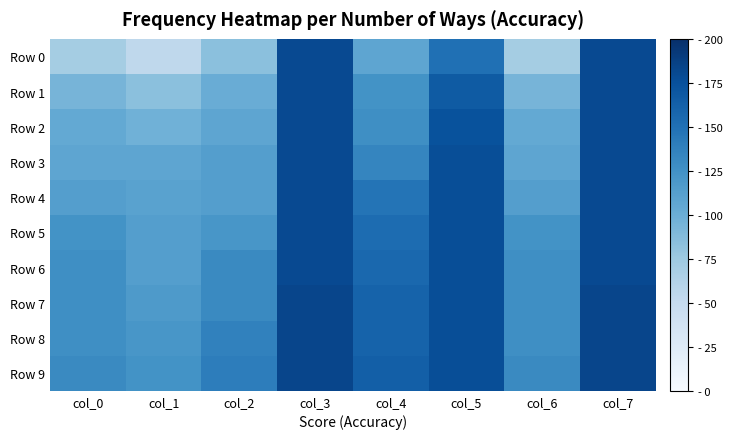

What is the total value across all series at col_7?

1811.6